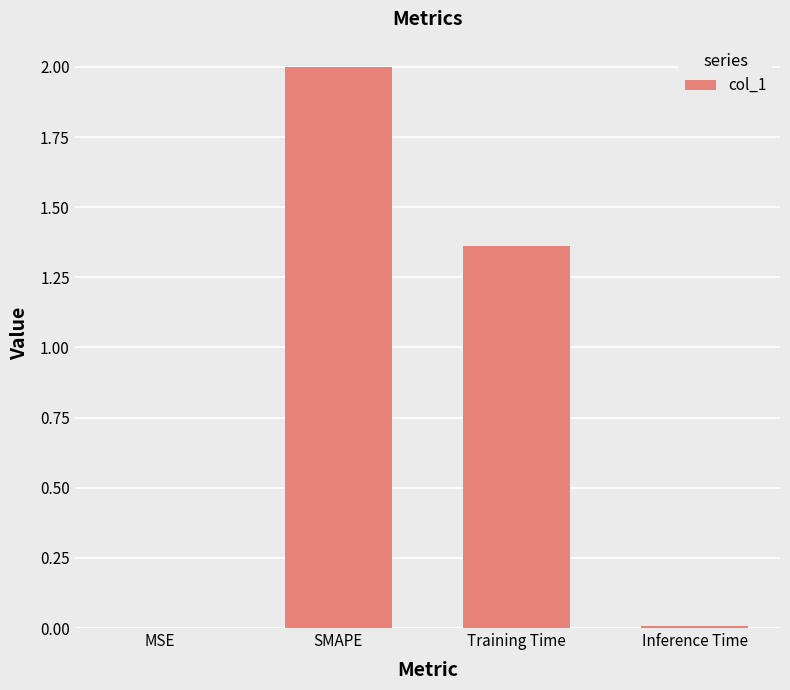

What is the change in value from Training Time to Inference Time?

-1.4